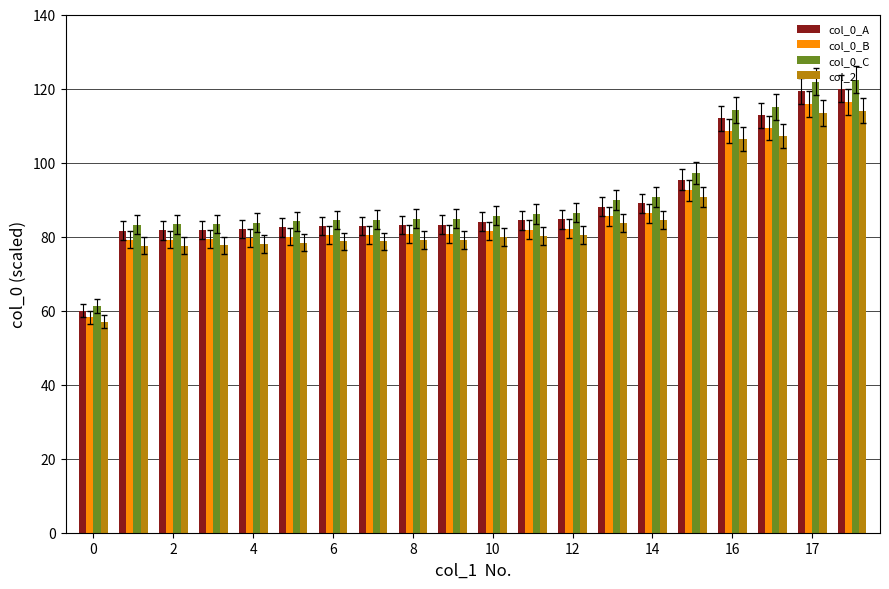

Which series has the widest spread of values?

col_0_C